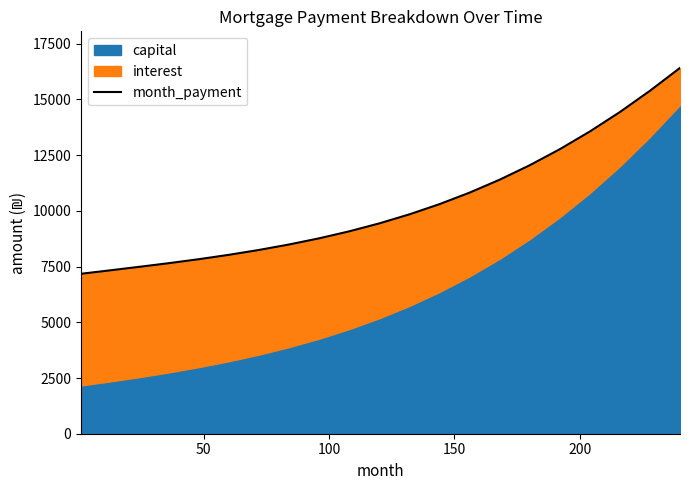

What is the highest value of the month_payment series?

16415.4